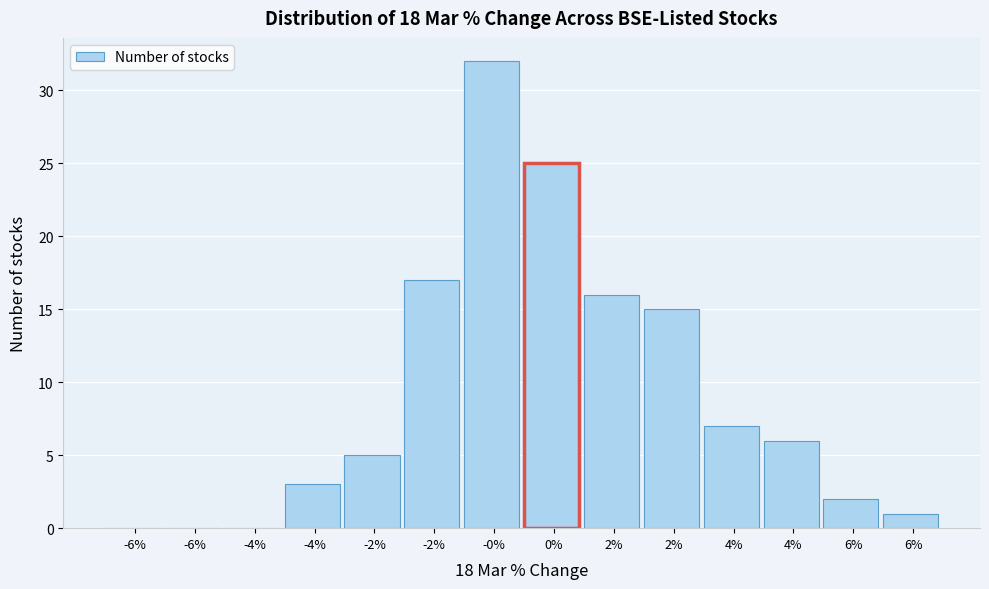

Count the number of categories in the chart.

14